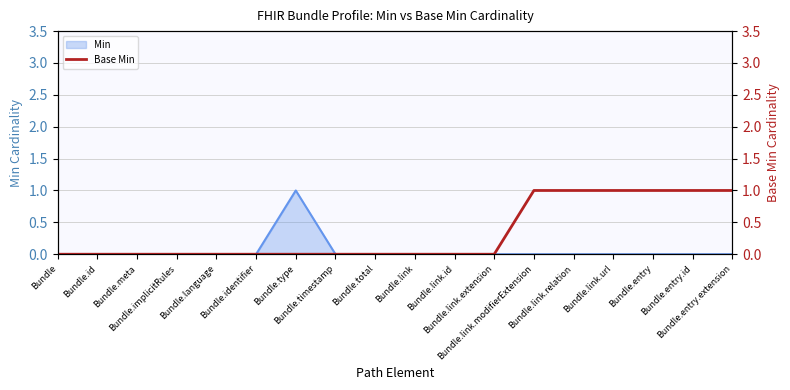

List the labels in order of value, smallest first.

Bundle, Bundle.id, Bundle.meta, Bundle.implicitRules, Bundle.language, Bundle.identifier, Bundle.type, Bundle.timestamp, Bundle.total, Bundle.link, Bundle.link.id, Bundle.link.extension, Bundle.link.modifierExtension, Bundle.link.relation, Bundle.link.url, Bundle.entry, Bundle.entry.id, Bundle.entry.extension